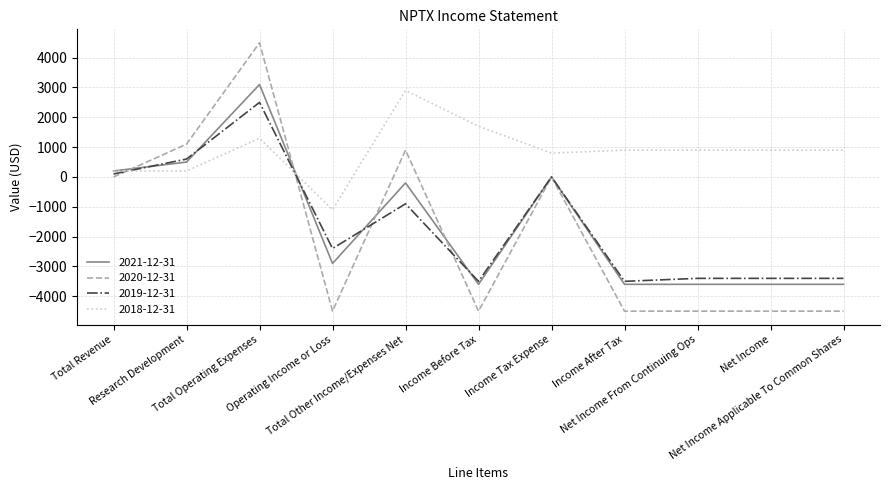

True or false: 2018-12-31 and 2020-12-31 intersect in this chart.

True